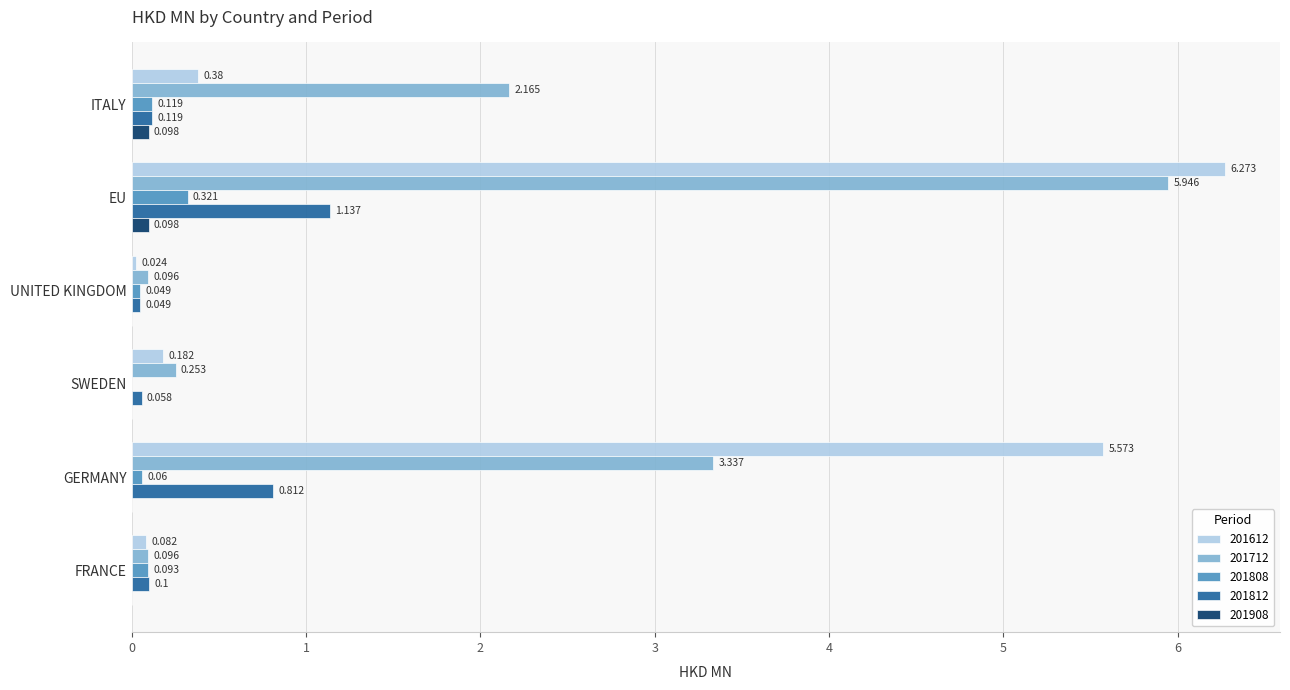

The value of 201612 at EU is 8.8. True or false?

False